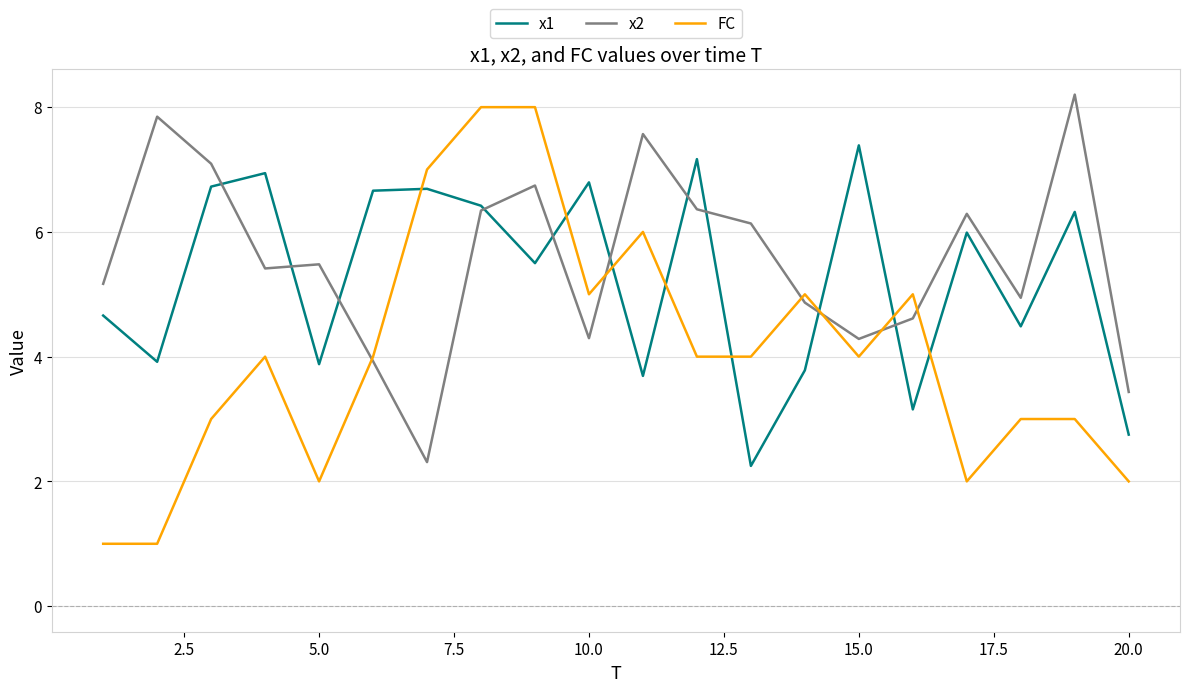

Which series has the widest spread of values?

FC